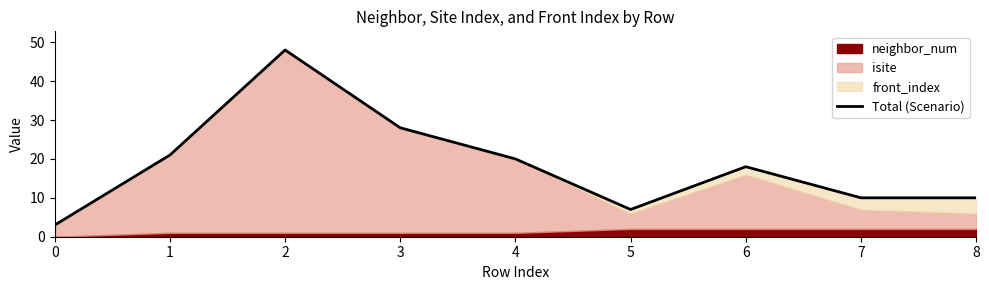

What is the change in value from 0 to 5?

+4